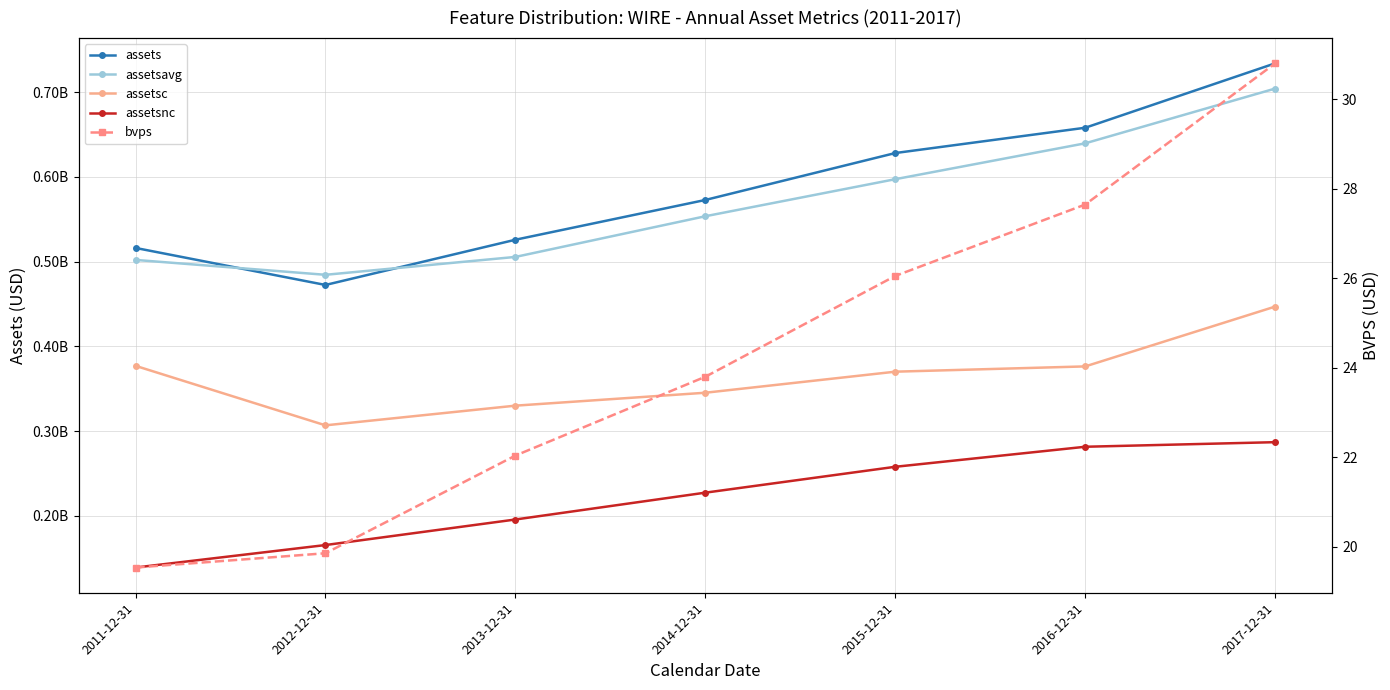

What is the minimum value for assetsavg?

484452750.0